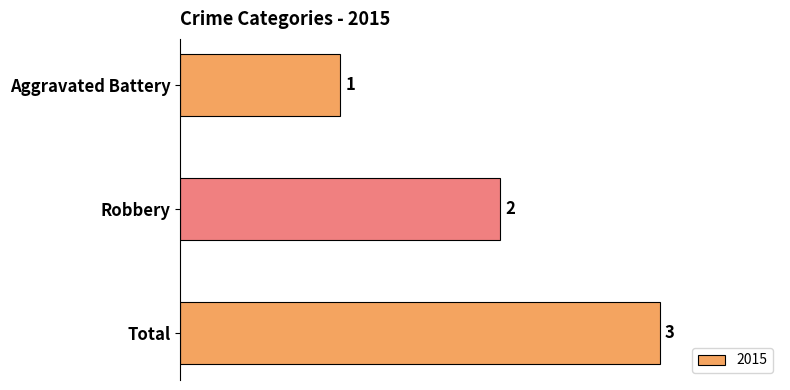

What is the sum of all values?

6